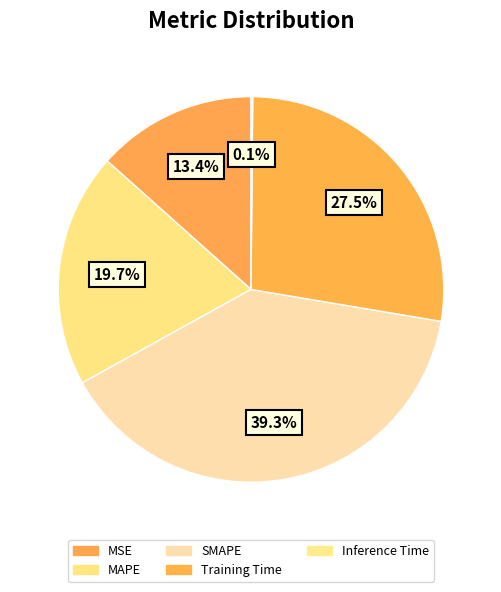

Is there a majority slice in this chart?

No